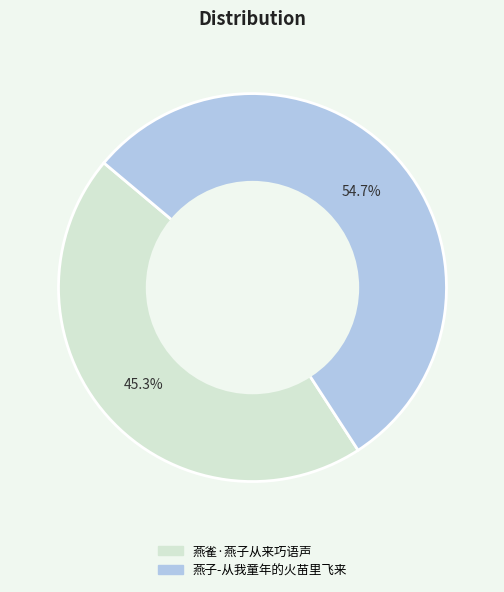

Approximately how many times larger is the value at 燕子-从我童年的火苗里飞来 compared to 燕雀·燕子从来巧语声?

1.2